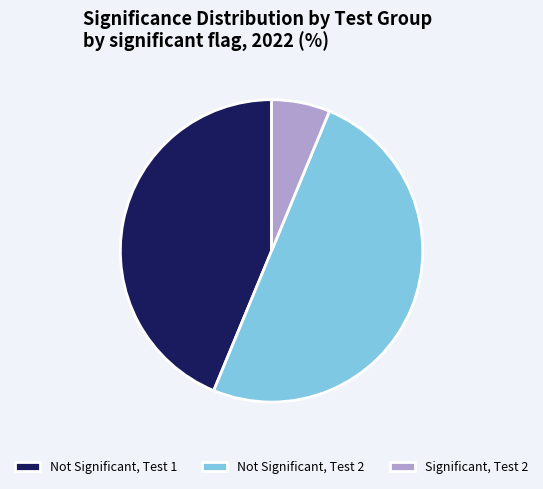

Does Significant, Test 2 account for over 50% of the chart?

No